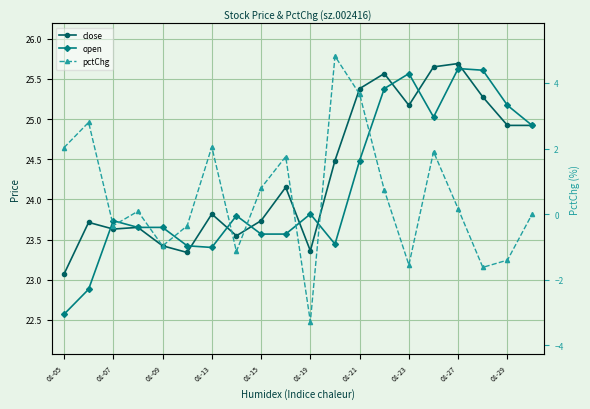

List the series in order of their peak value, highest first.

close, open, pctChg